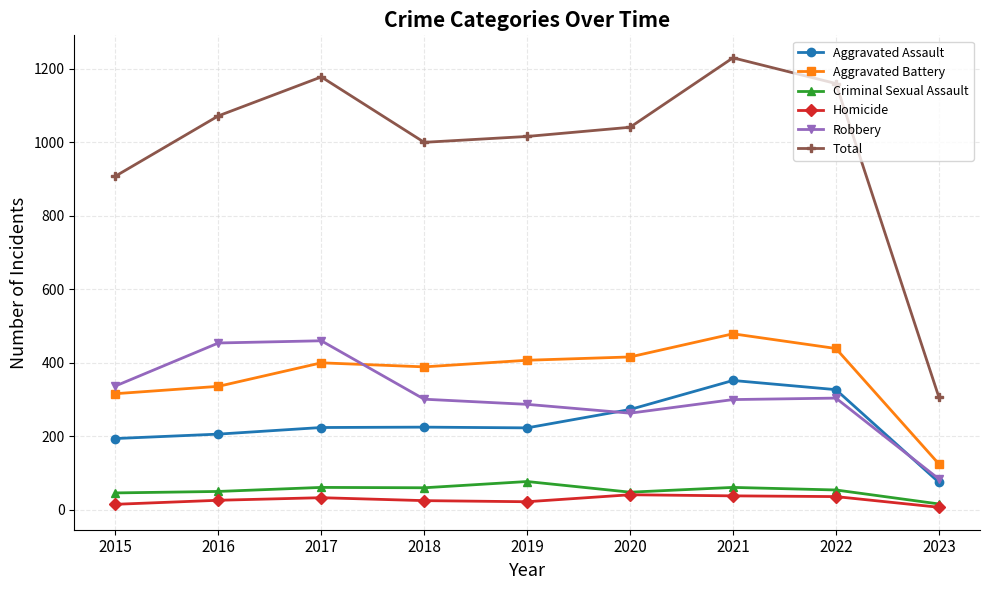

What is the value of the Homicide point at the 4th from the left?

25